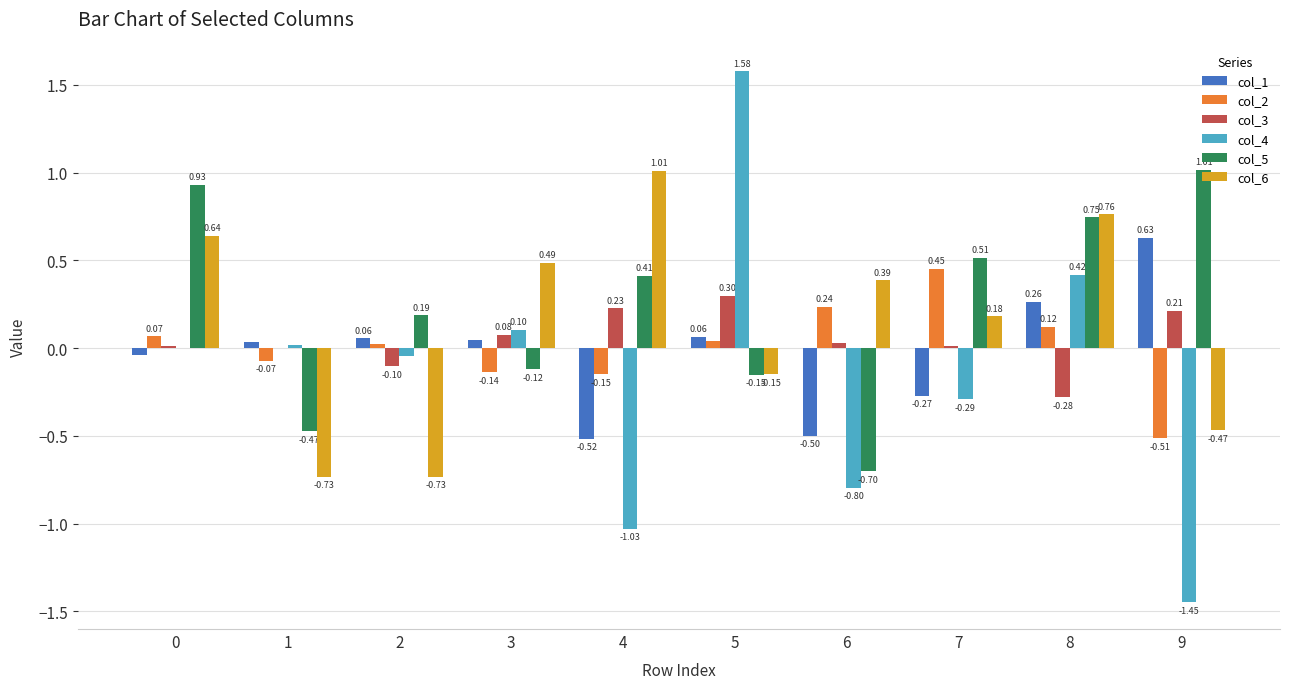

Which series has the largest range (max minus min)?

col_4